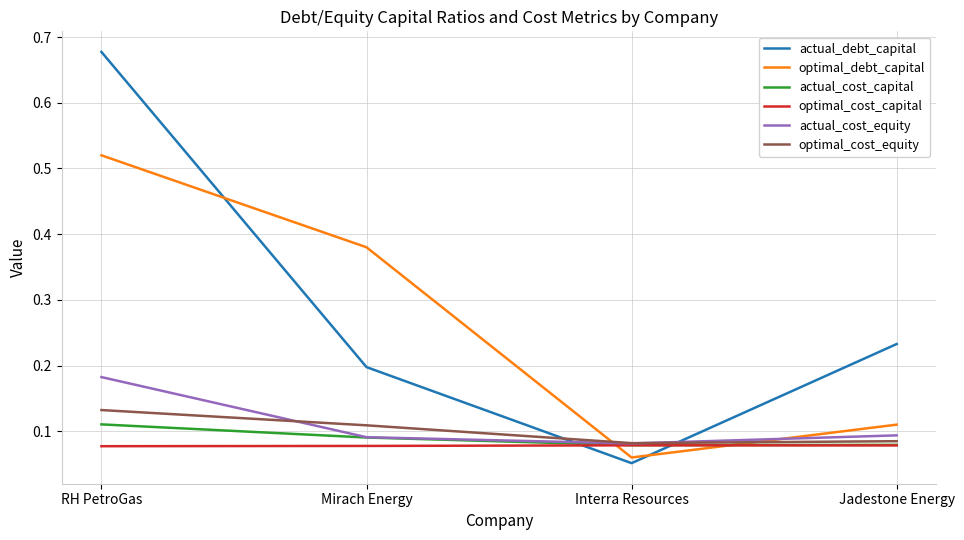

List the series in order of their peak value, lowest first.

optimal_cost_capital, actual_cost_capital, optimal_cost_equity, actual_cost_equity, optimal_debt_capital, actual_debt_capital